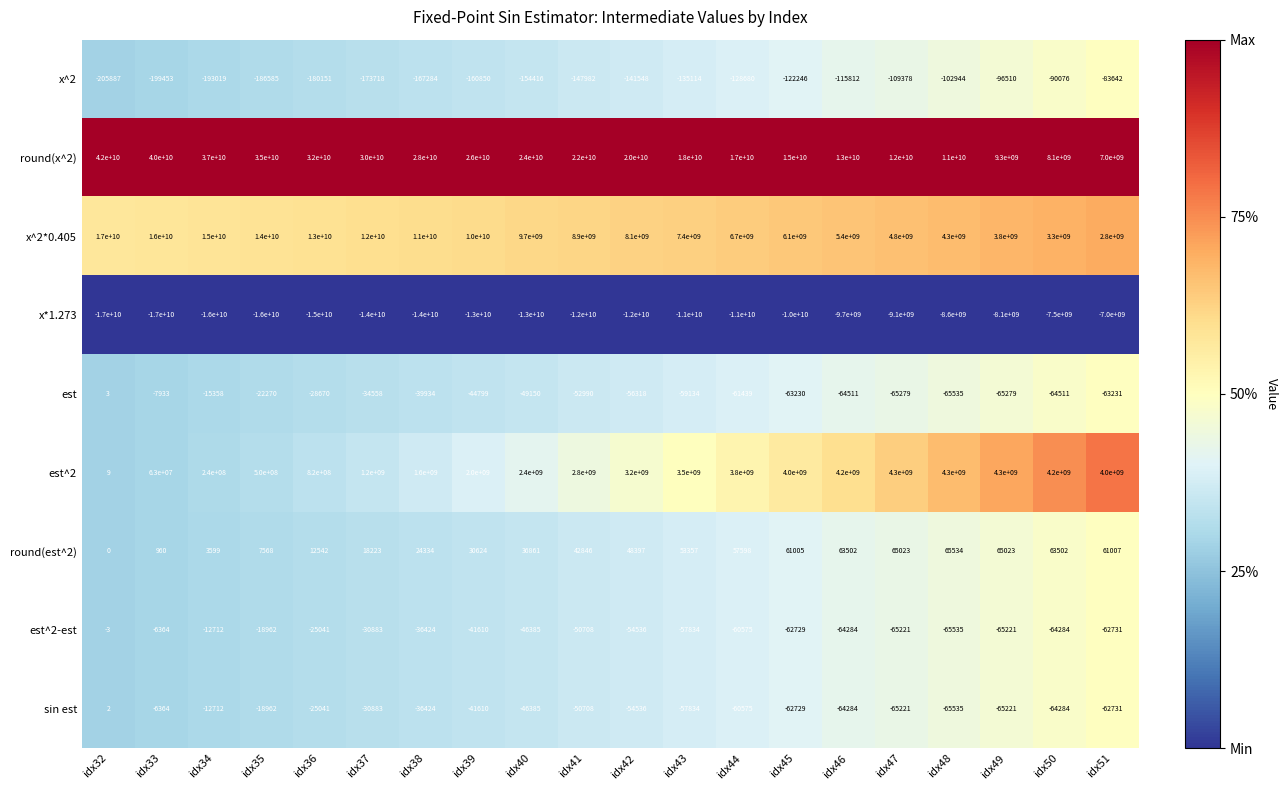

Is the value of round(x^2) at idx51 greater than the value of x*1.273 at idx37?

Yes